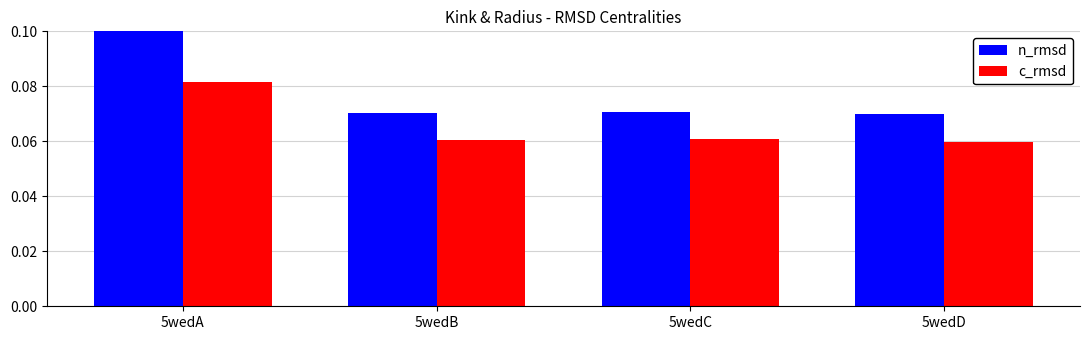

Rank the series at 5wedB from highest to lowest value.

n_rmsd, c_rmsd